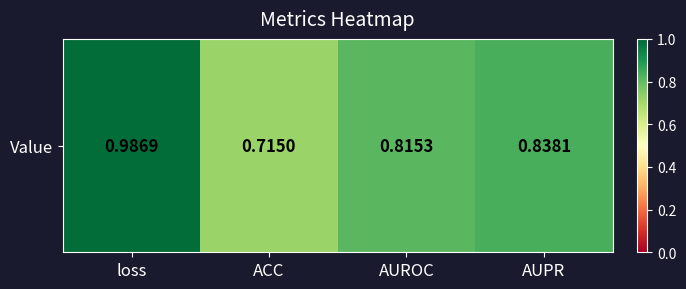

Reading left to right, transcribe all the data shown in this chart.

loss=1.0	ACC=0.7	AUROC=0.8	AUPR=0.8